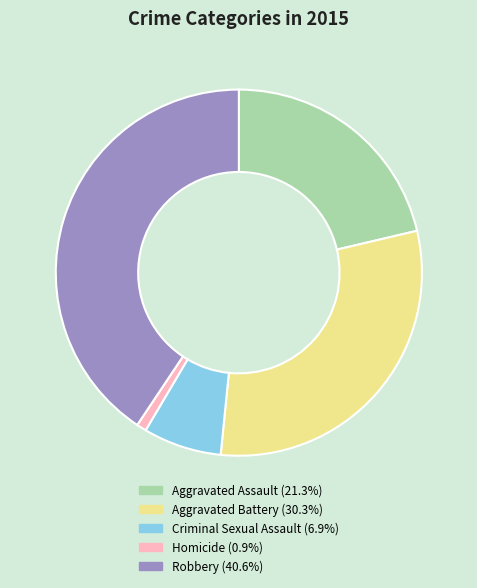

Does any single category account for the majority?

No